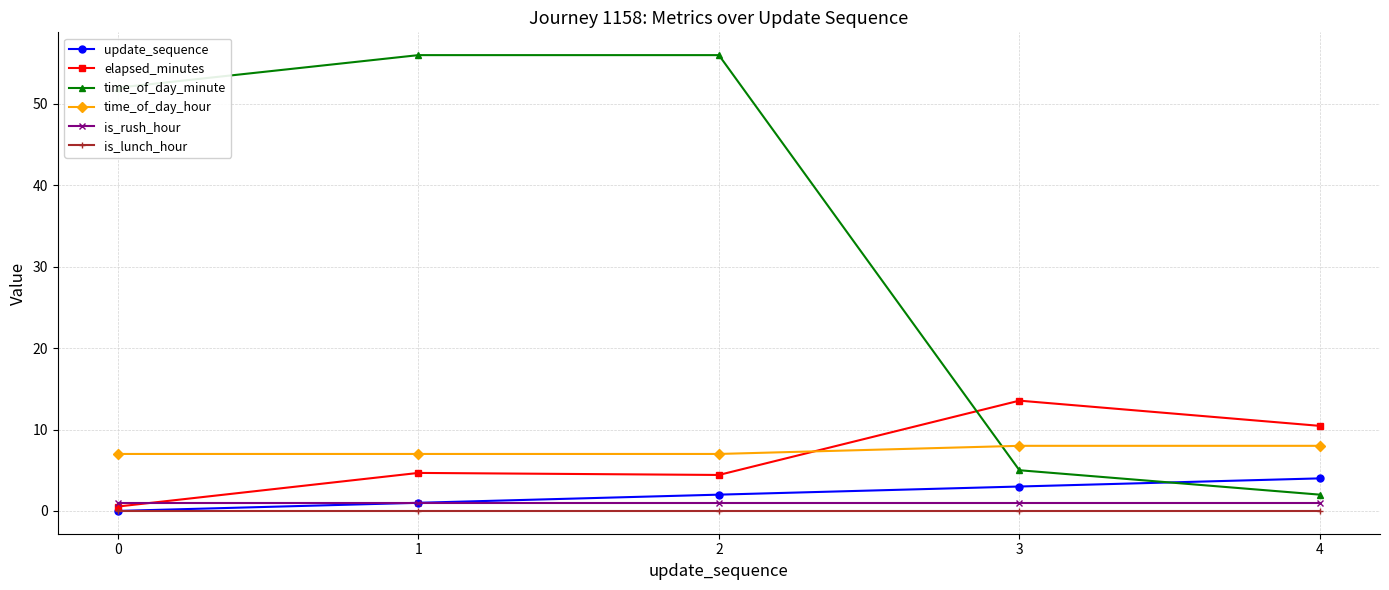

Between 2 and 4, which series saw the biggest shift?

time_of_day_minute